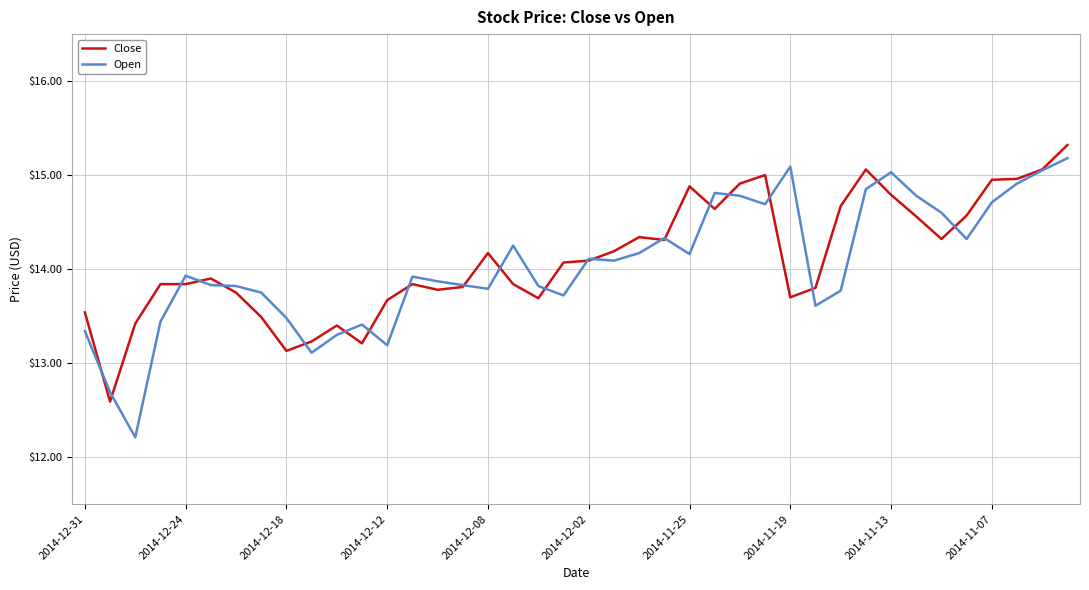

How many lines are shown in the chart?

2